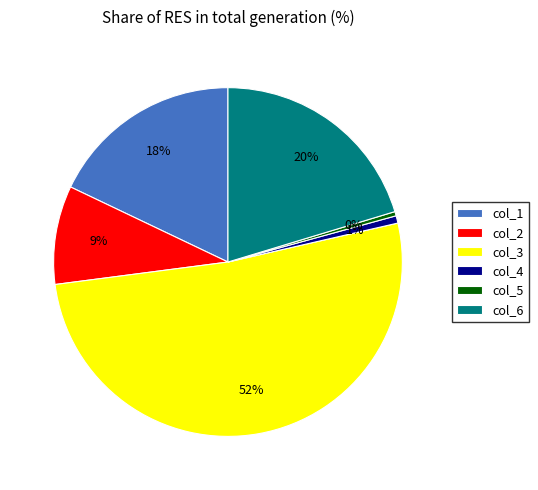

Which category has the biggest portion of the pie?

col_3